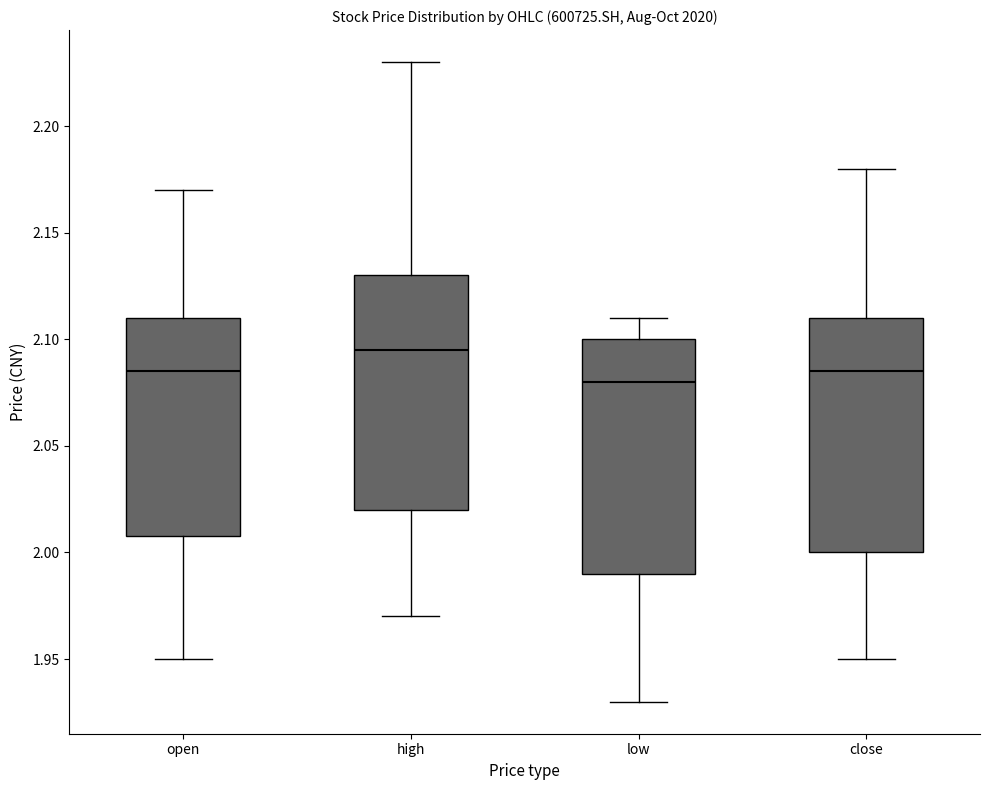

Reading left to right, read every box against the y-axis: the position of its median line, the range the box covers, and the ends of its whiskers. The values are not printed on the chart, so give them approximately, as read against the axis.

open: median 2.085, box 2.010 to 2.110, whiskers 1.950 to 2.170
high: median 2.095, box 2.020 to 2.130, whiskers 1.970 to 2.230
low: median 2.080, box 1.990 to 2.100, whiskers 1.930 to 2.110
close: median 2.085, box 2.000 to 2.110, whiskers 1.950 to 2.180